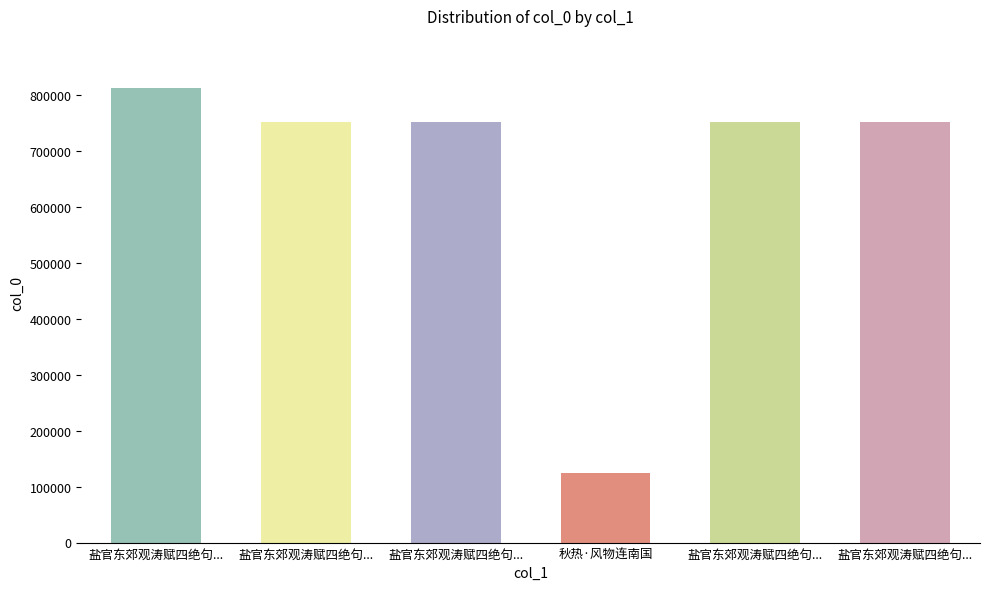

The value at 盐官东郊观涛赋四绝句比物连类以起兴 is 529023. True or false?

False